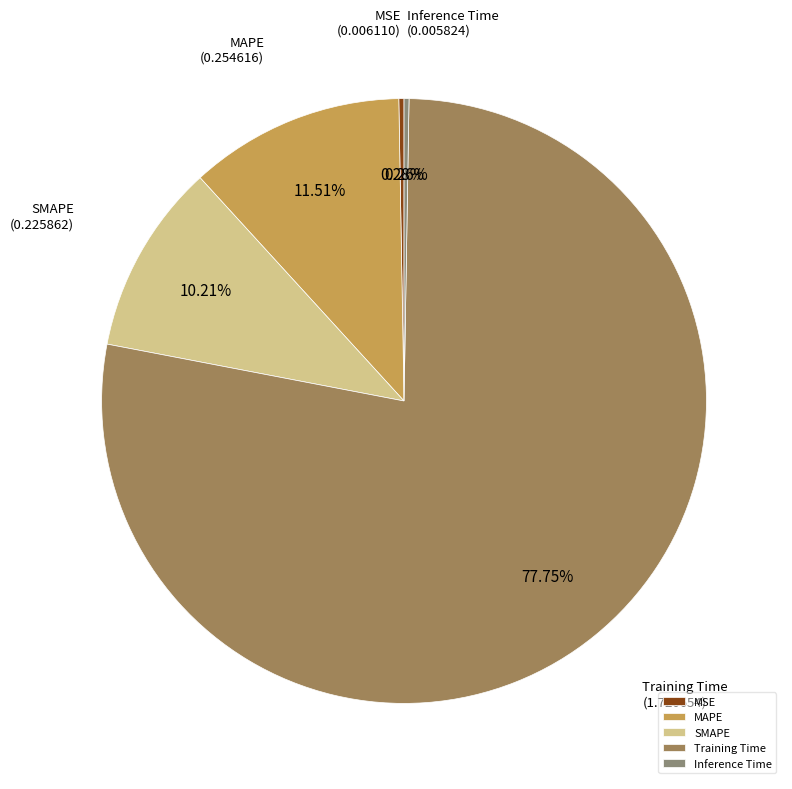

True or false: SMAPE accounts for 19% of the total.

False